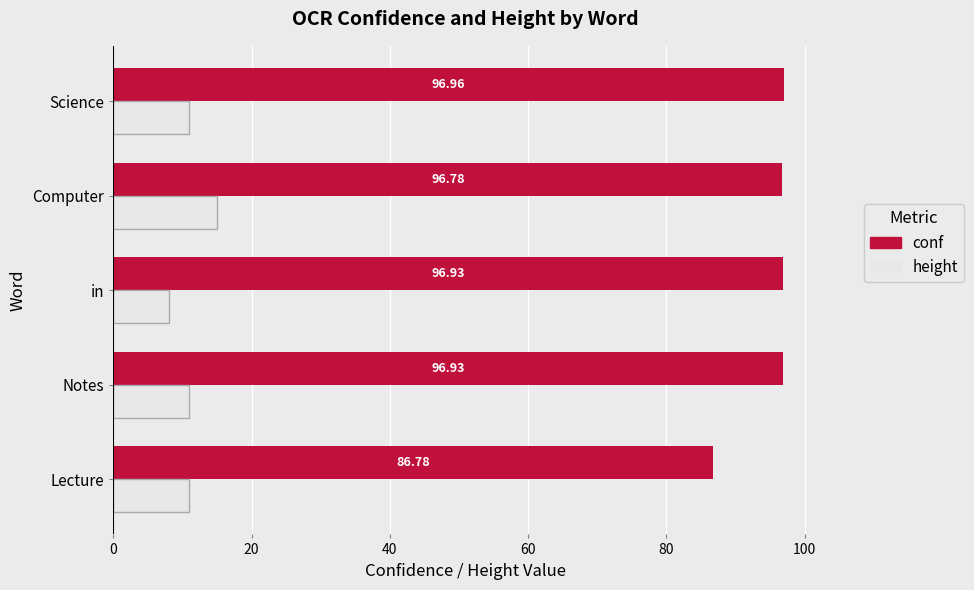

Which label corresponds to the largest value in the chart?

Science